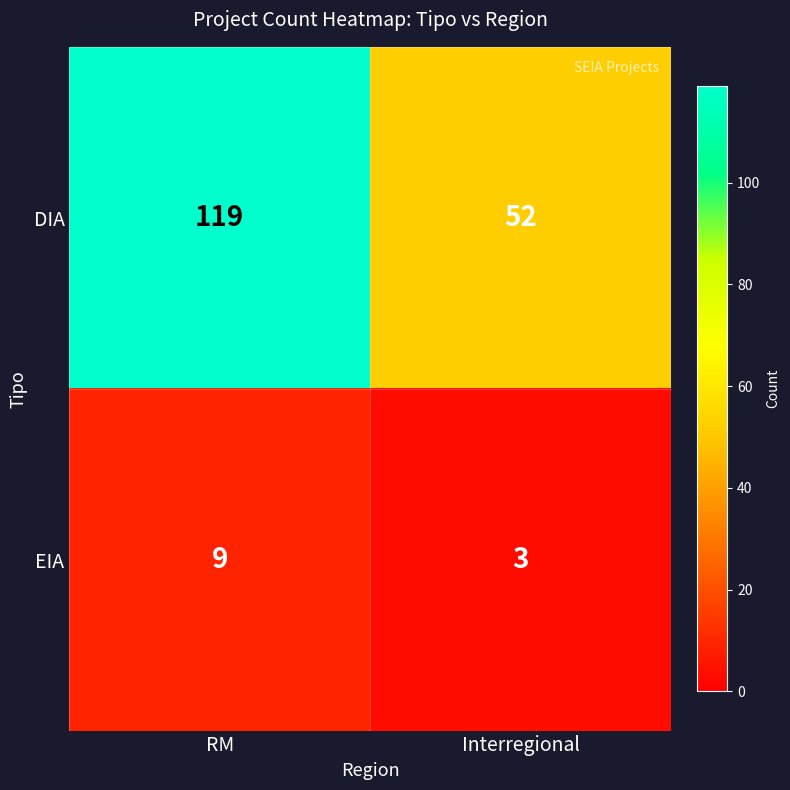

Which series changed the most between RM and Interregional?

DIA